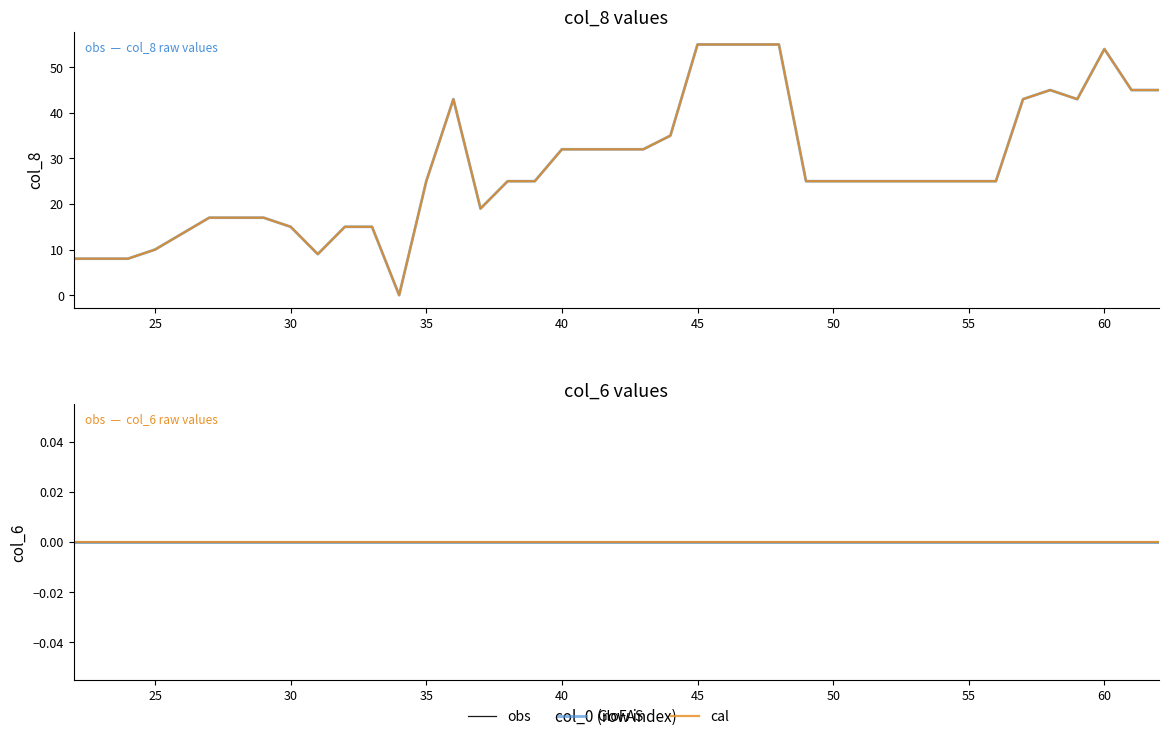

Is it true that the value at 37 is 27?

False